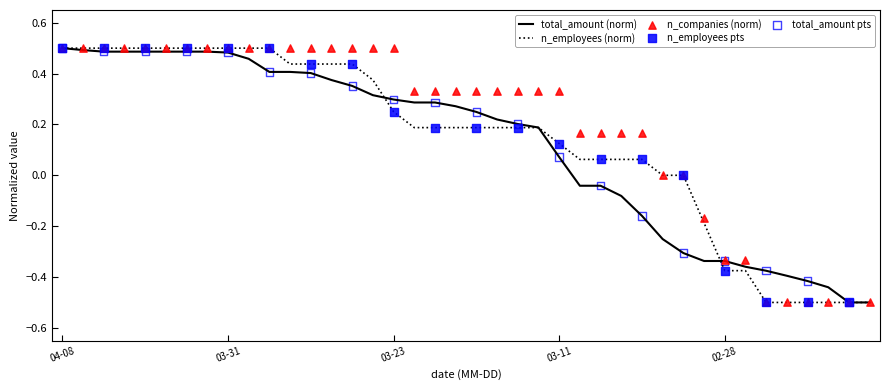

At how many categories does at least one series exceed 0?

29